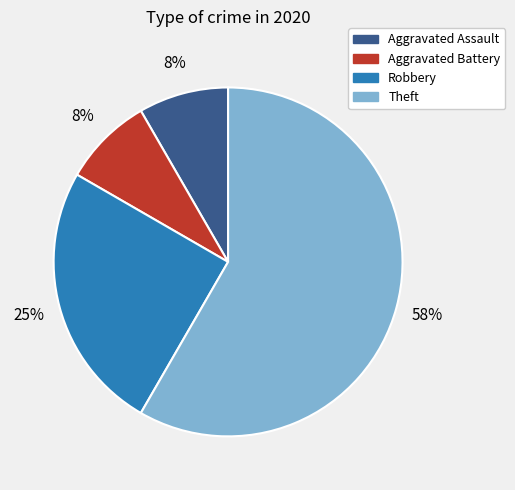

What is the largest slice in the pie chart?

Theft